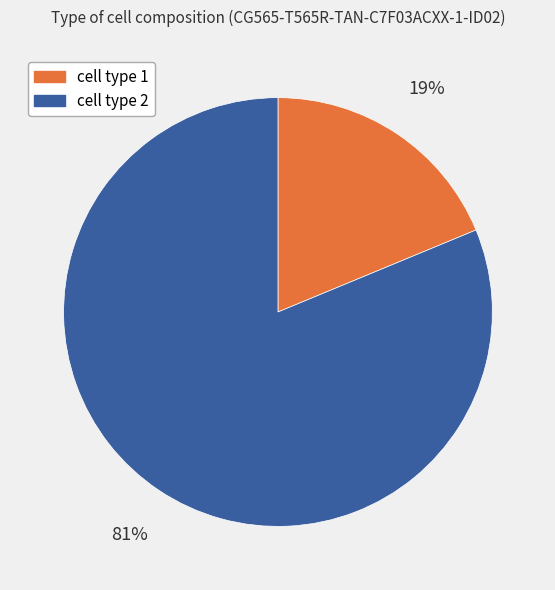

Which category has the smallest portion of the pie?

cell type 1